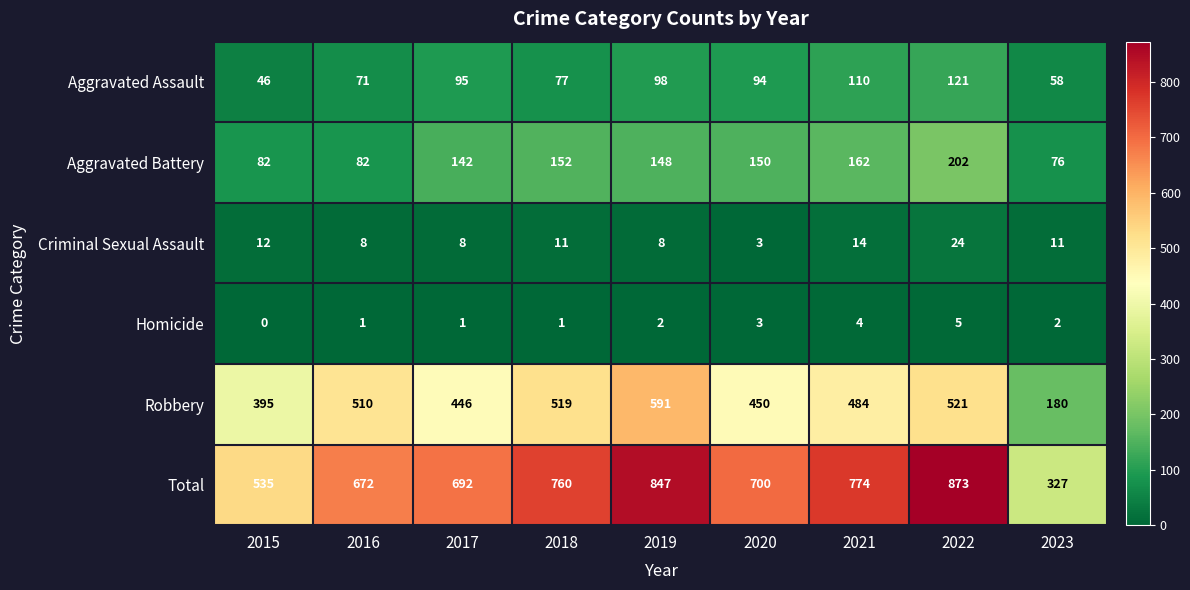

Which series has the widest spread of values?

Total